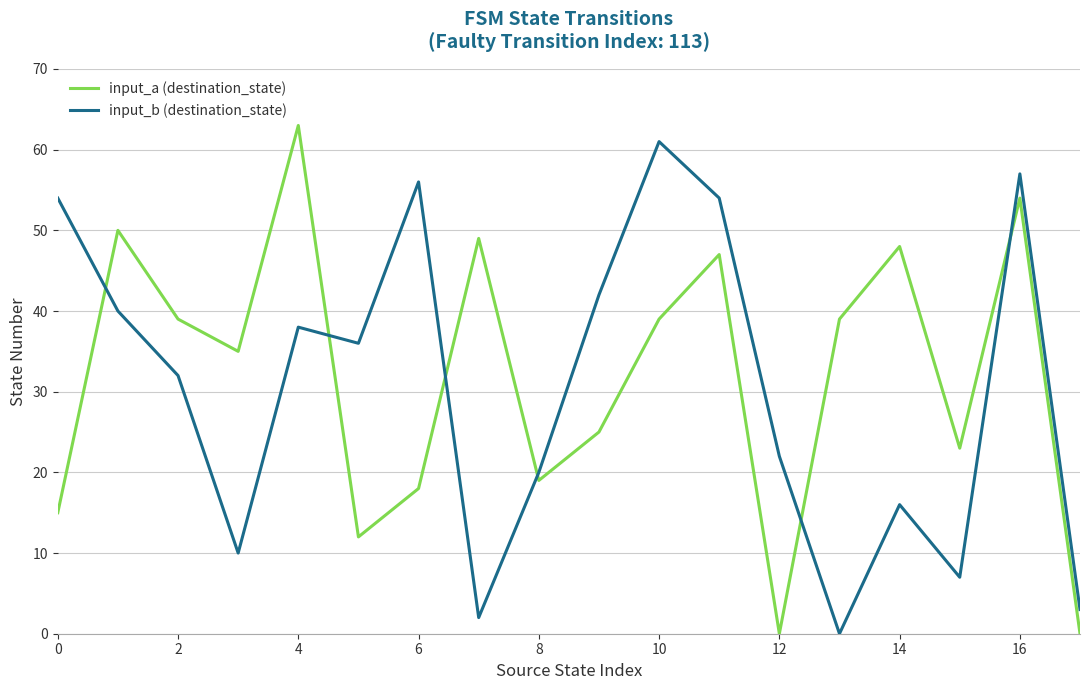

How many series are shown in this chart?

2